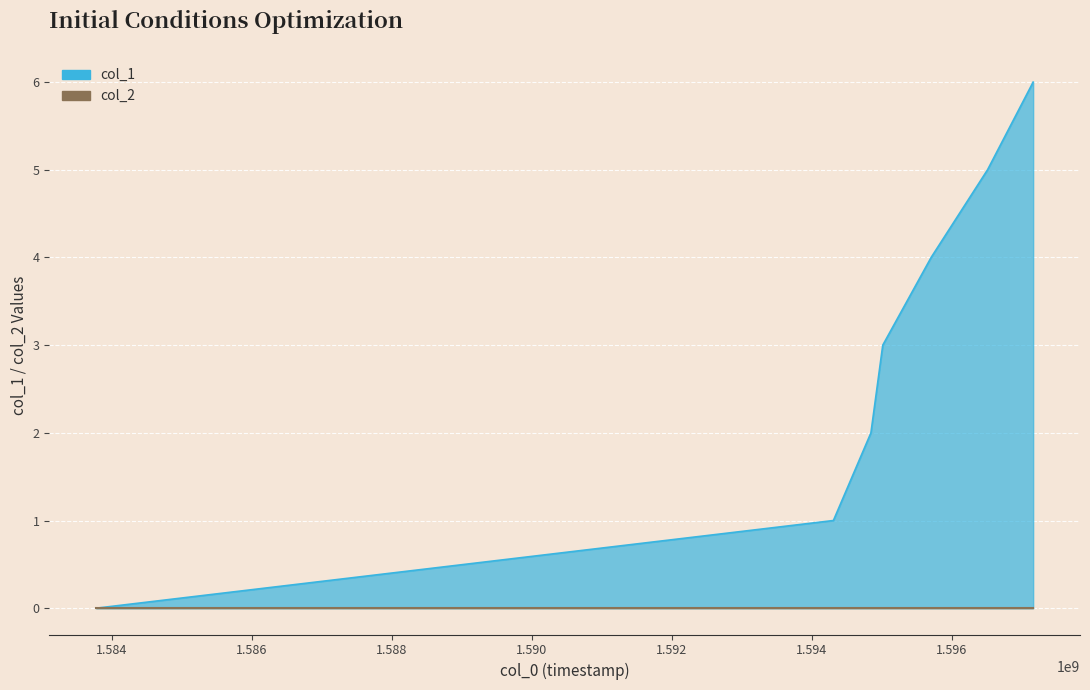

What is the value of the 2nd point from the left?

1